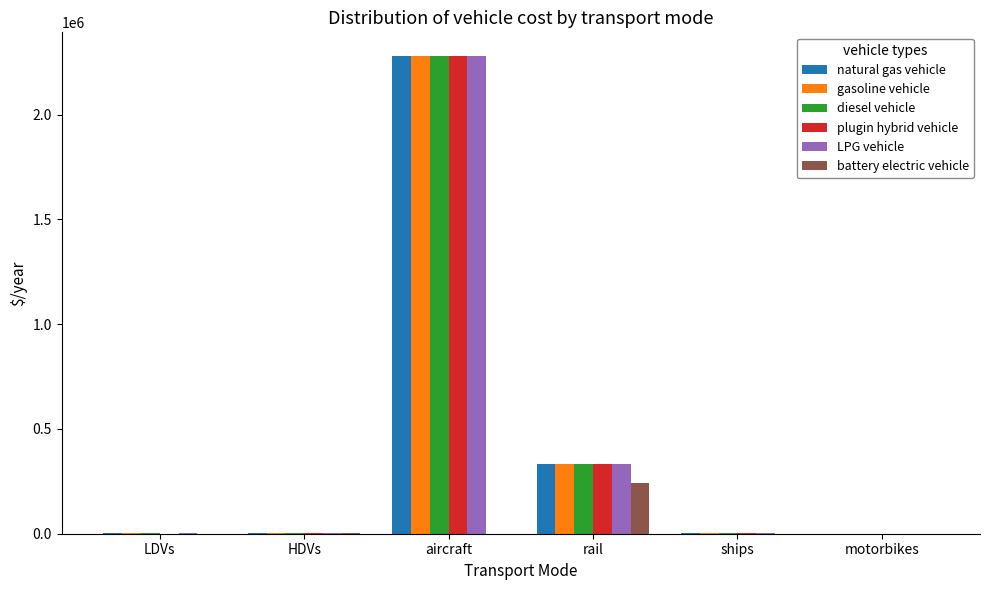

At which category is the sum across all series the highest?

aircraft